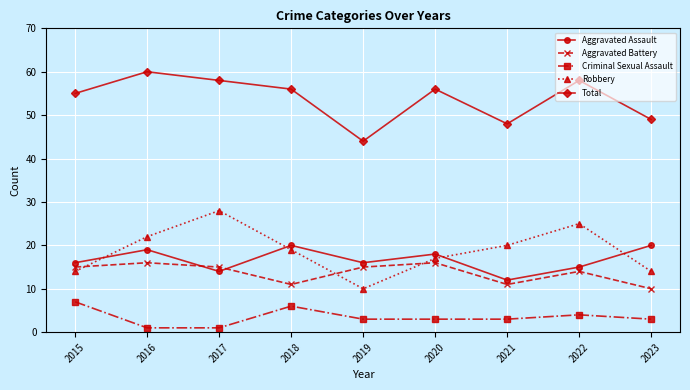

What is the maximum value for Robbery?

28